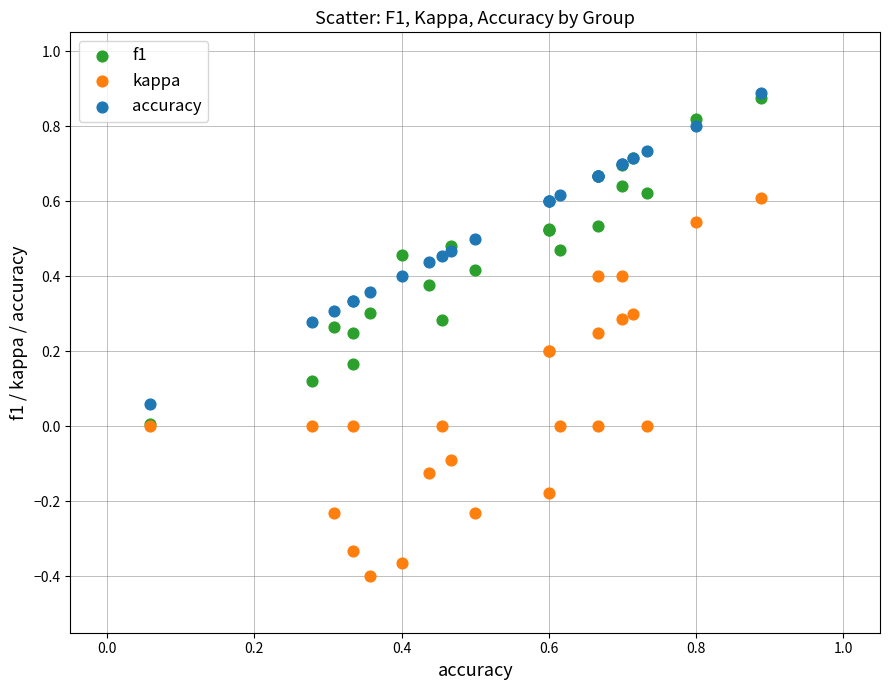

Which series contains the highest Y value?

accuracy